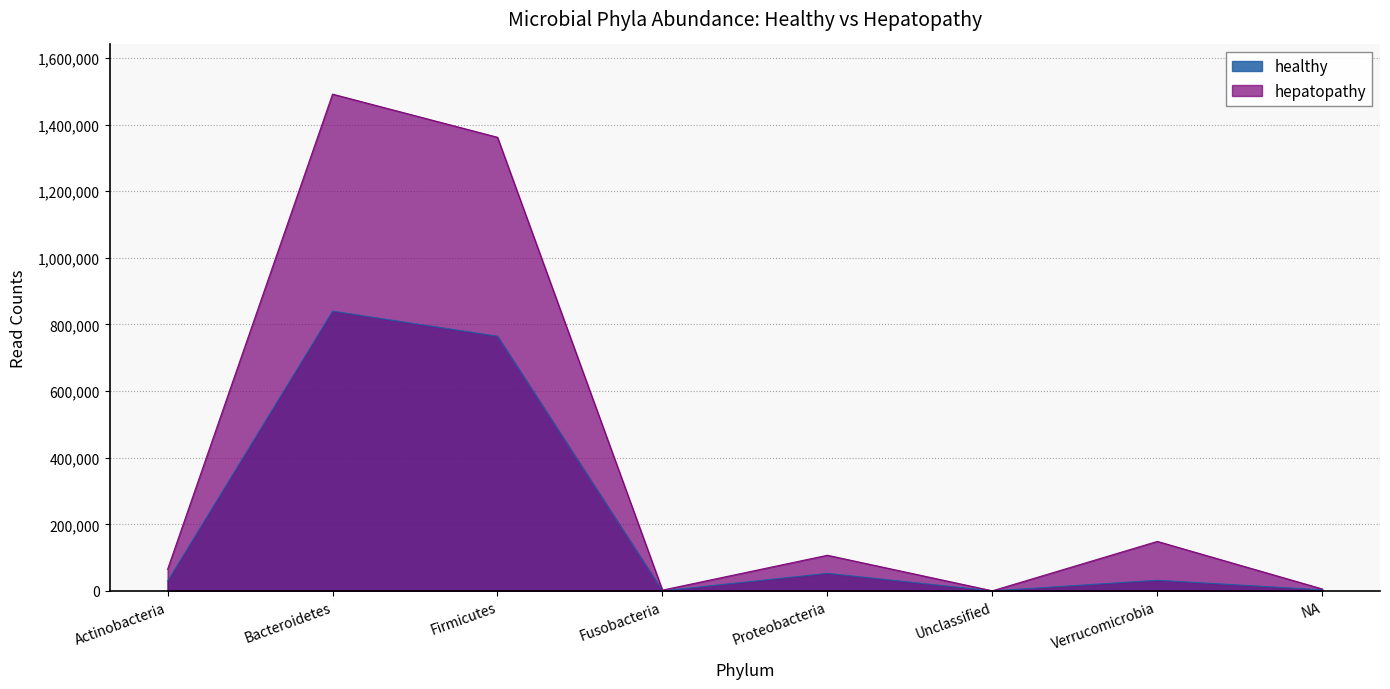

Reading left to right, extract all data points from this chart.

healthy: Actinobacteria=29463	Bacteroidetes=839807	Firmicutes=764629	Fusobacteria=115	Proteobacteria=52893	Unclassified=250	Verrucomicrobia=32072	NA=3389
hepatopathy: Actinobacteria=65097	Bacteroidetes=1491234	Firmicutes=1361709	Fusobacteria=2500	Proteobacteria=107143	Unclassified=394	Verrucomicrobia=148703	NA=5979